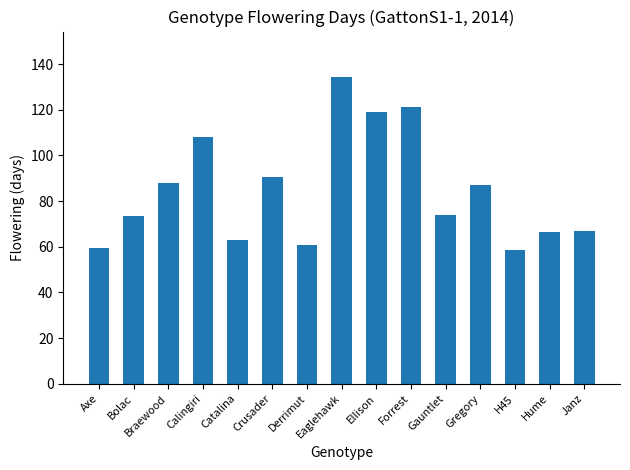

What is the smallest value displayed?

58.4